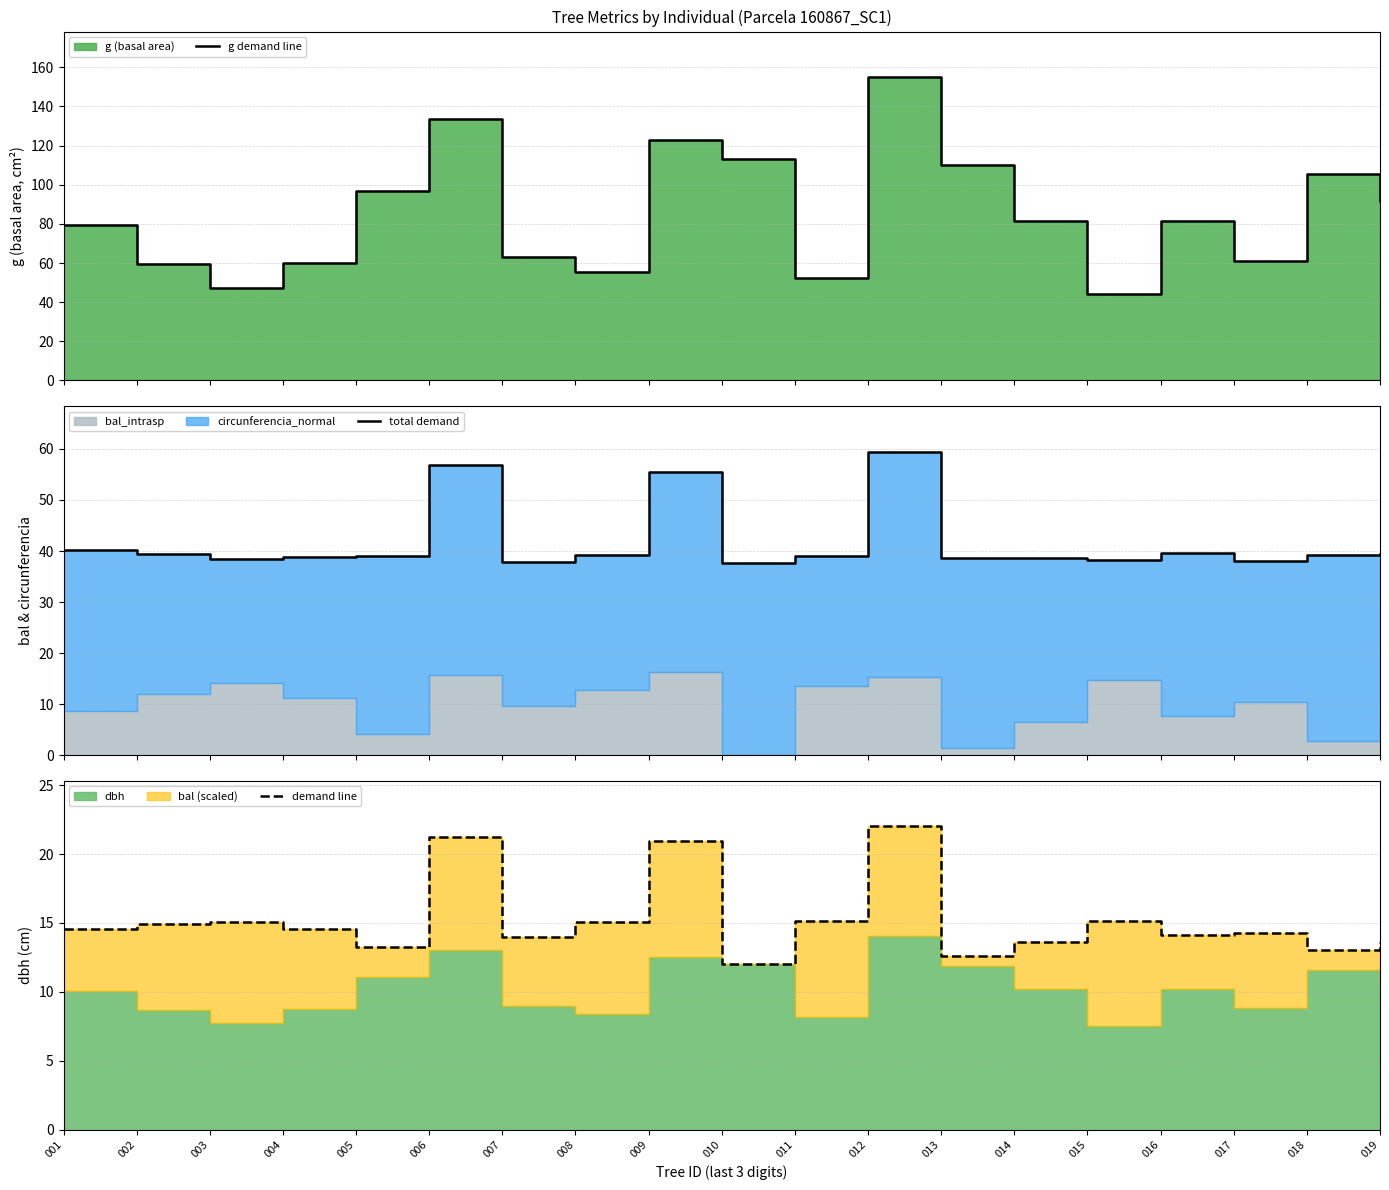

What is the sum of the total demand values at 005 and 010?

76.8